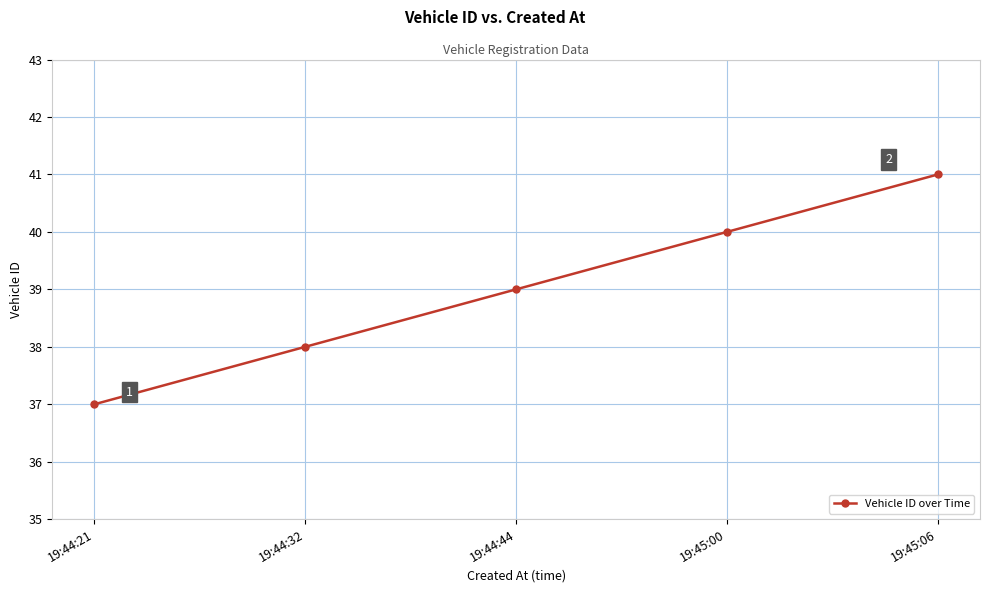

What is the change in value from 19:44:44 to 19:45:00?

+1